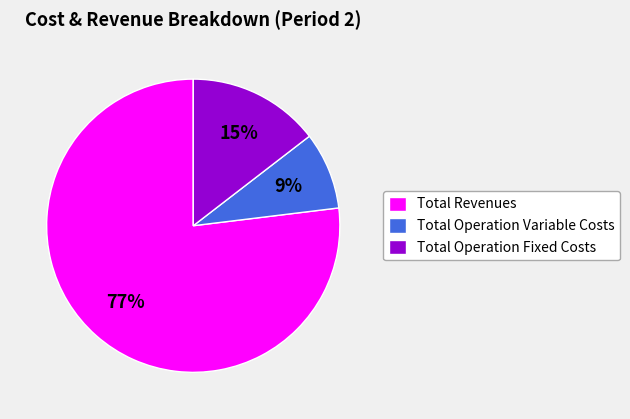

Does Total Operation Variable Costs account for over 50% of the chart?

No